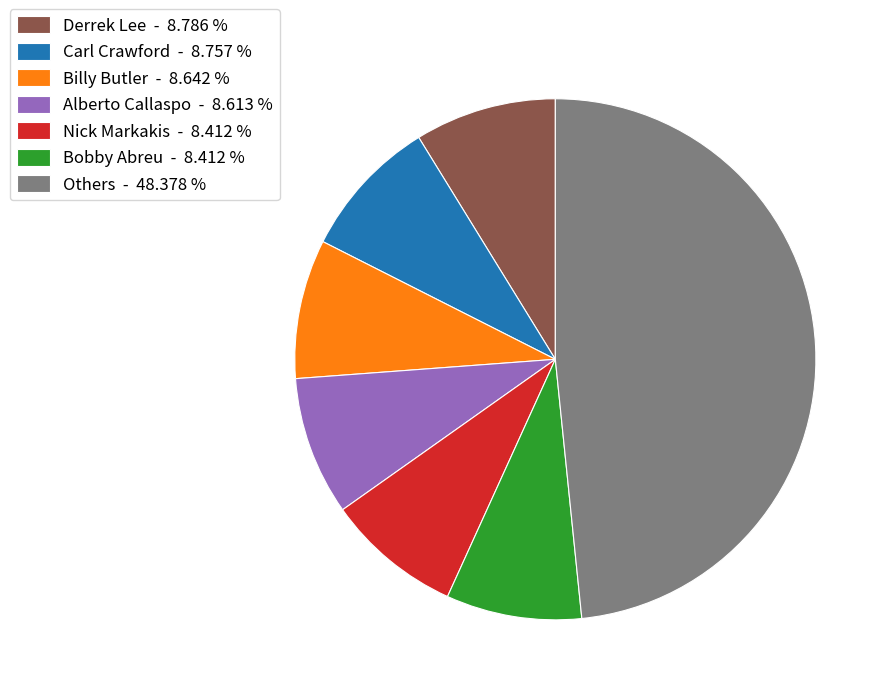

Is there any slice that represents more than half of the pie?

No